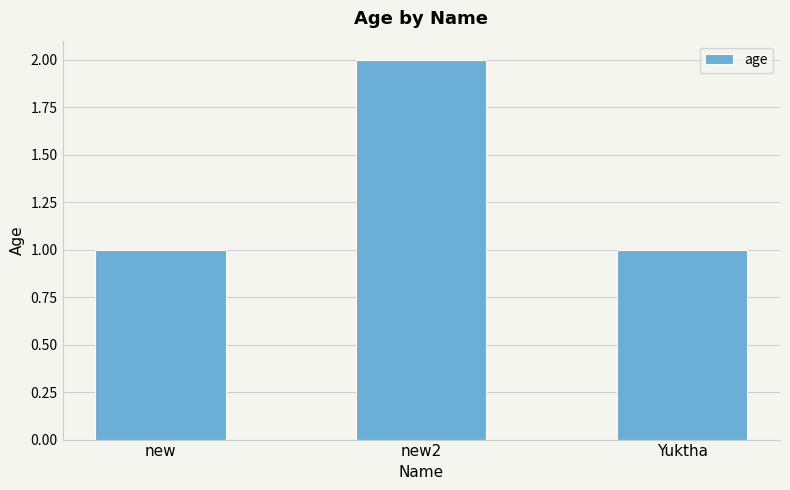

How many distinct data groups are displayed?

1